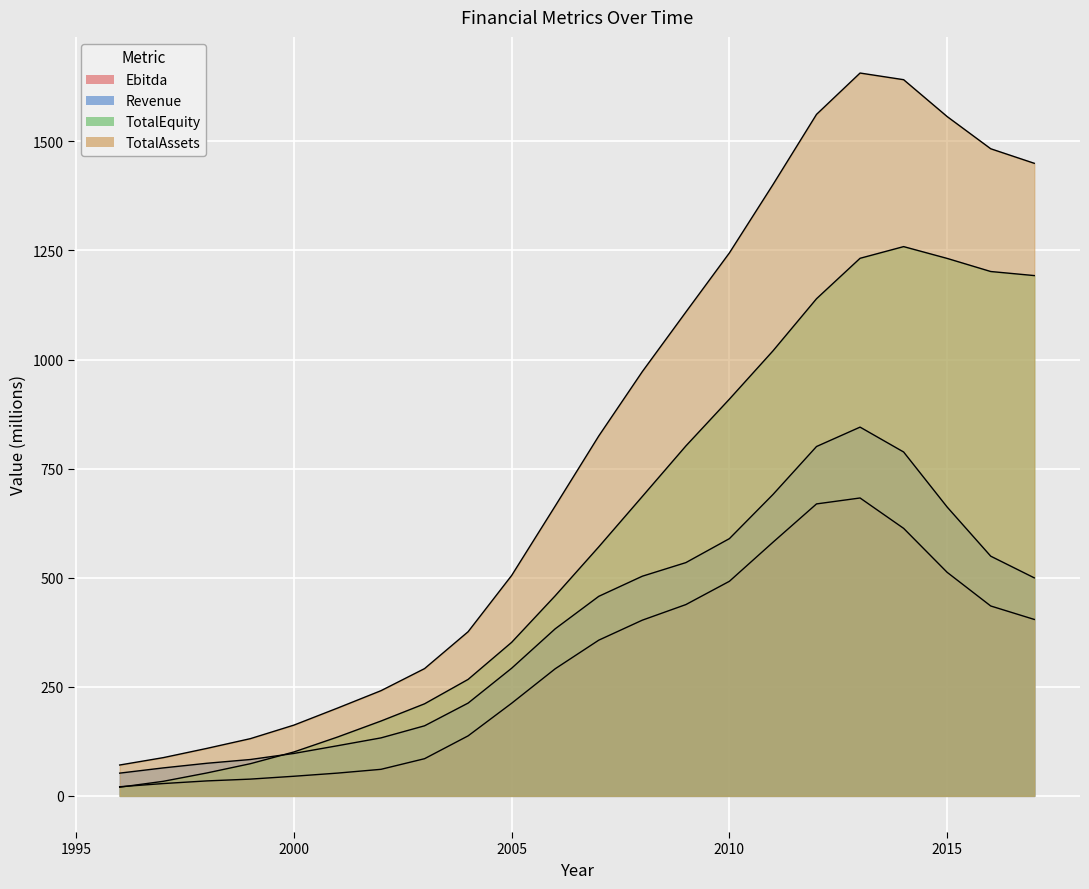

Which series has the largest range (max minus min)?

TotalAssets